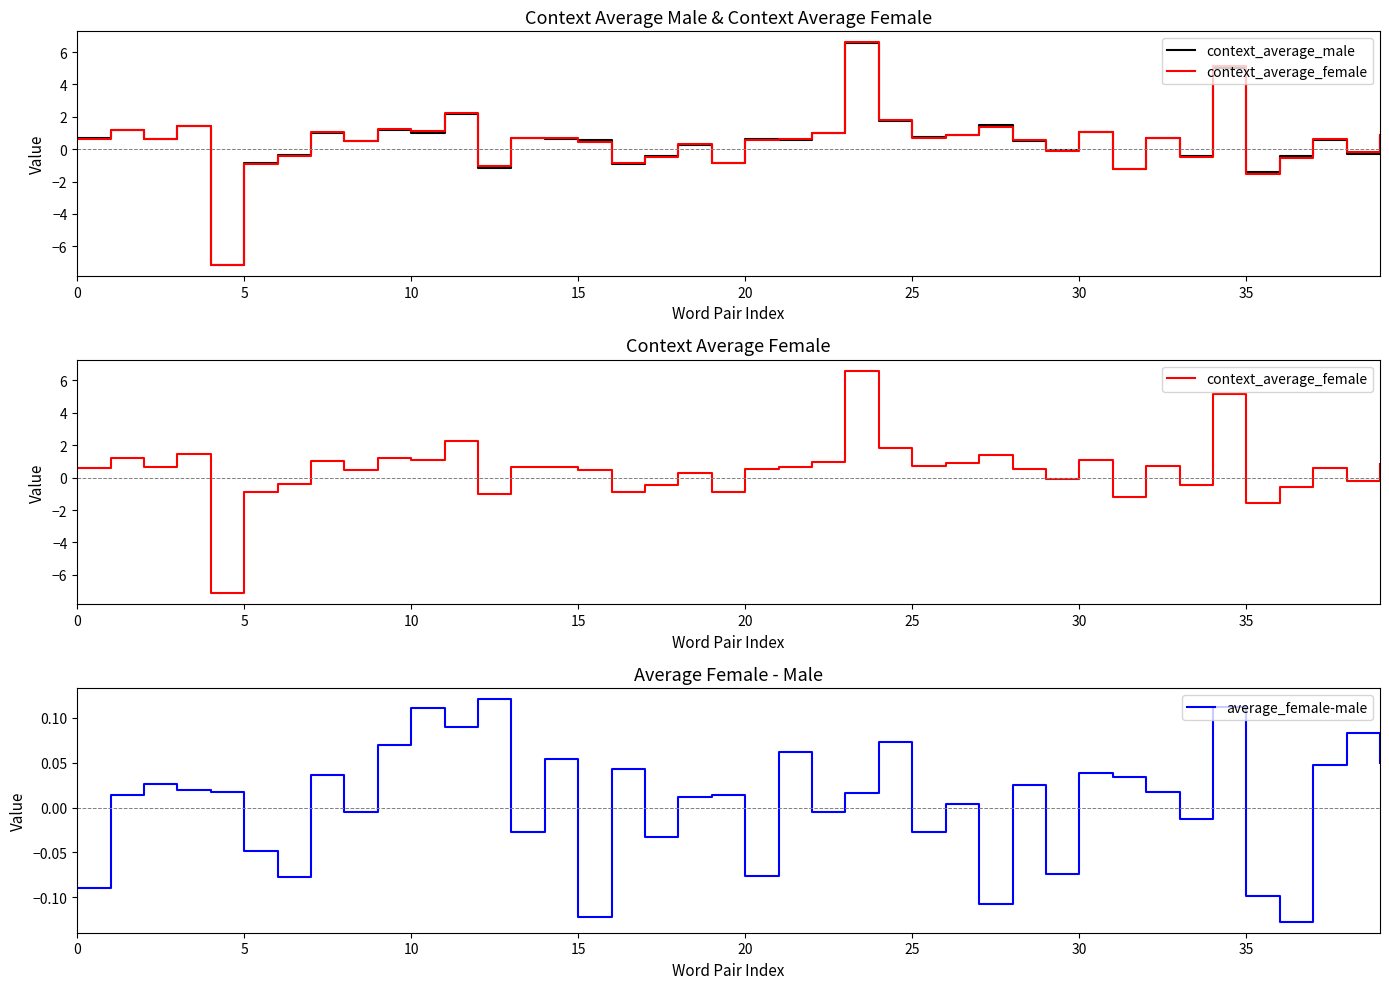

True or false: context_average_female and context_average_male intersect in this chart.

True